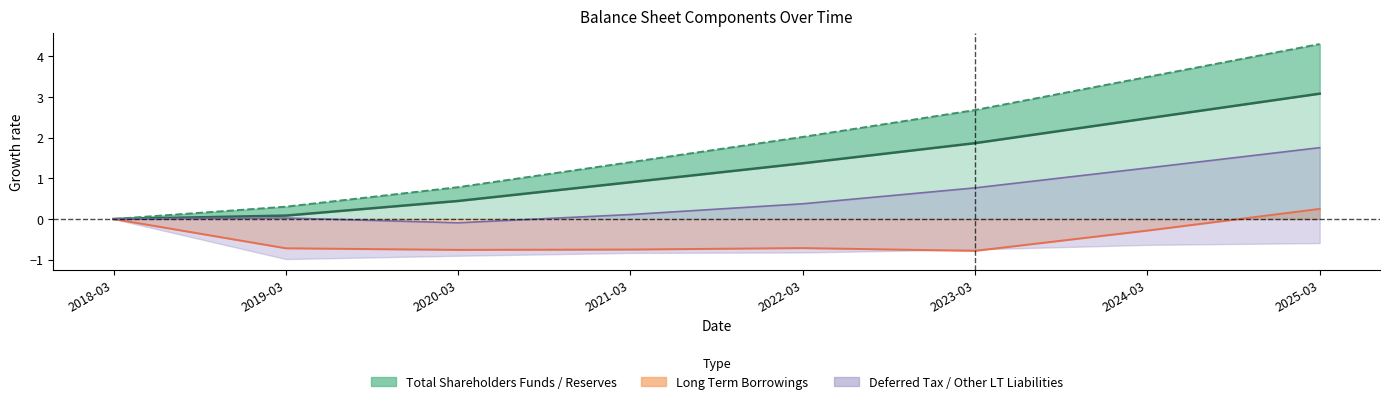

How many values in the Long Term Borrowings series are below 0?

6